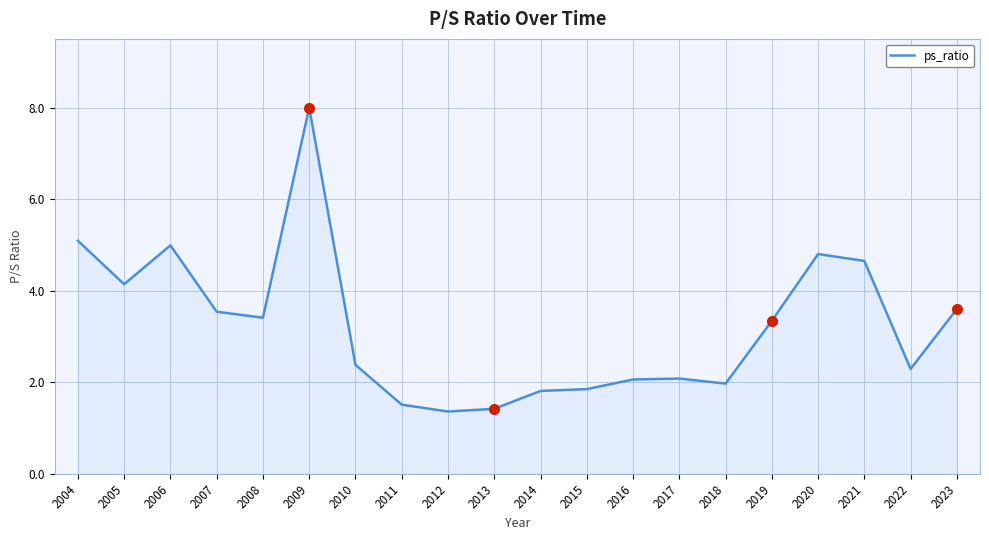

Reading left to right, what are all the values shown in this chart?

2004=5.1	2005=4.1	2006=5.0	2007=3.5	2008=3.4	2009=8.0	2010=2.4	2011=1.5	2012=1.4	2013=1.4	2014=1.8	2015=1.9	2016=2.1	2017=2.1	2018=2.0	2019=3.3	2020=4.8	2021=4.7	2022=2.3	2023=3.6